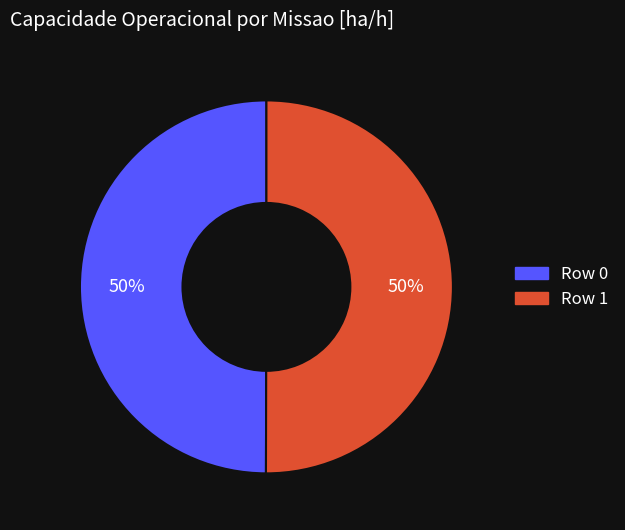

How many slices are in this pie chart?

2